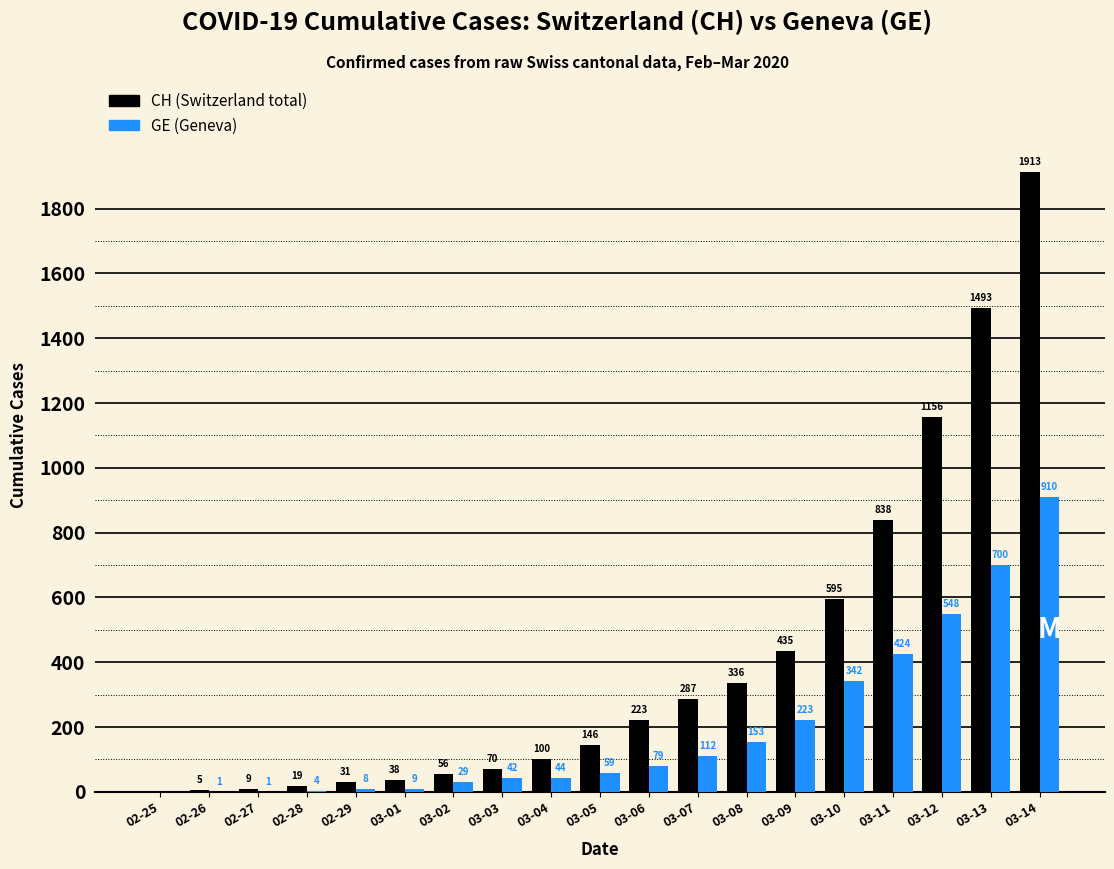

Reading left to right, extract all data points from this chart.

CH: 02-25=0	02-26=5	02-27=9	02-28=19	02-29=31	03-01=38	03-02=56	03-03=70	03-04=100	03-05=146	03-06=223	03-07=287	03-08=336	03-09=435	03-10=595	03-11=838	03-12=1156	03-13=1493	03-14=1913
GE: 02-25=0	02-26=1	02-27=1	02-28=4	02-29=8	03-01=9	03-02=29	03-03=42	03-04=44	03-05=59	03-06=79	03-07=112	03-08=153	03-09=223	03-10=342	03-11=424	03-12=548	03-13=700	03-14=910